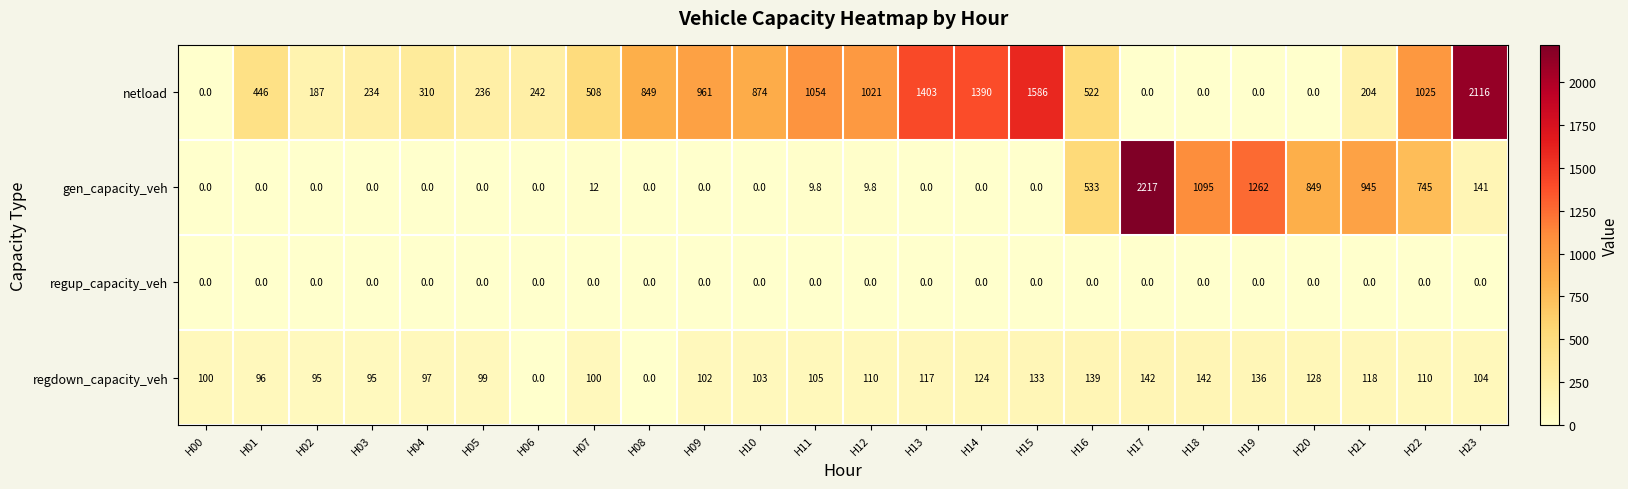

What is the difference between the second highest and minimum values in the netload series?

1586.0